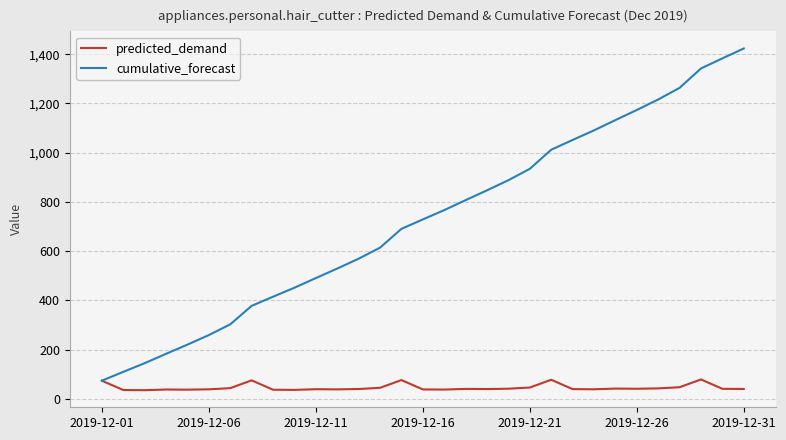

Rank the series by their average value, from highest to lowest.

cumulative_forecast, predicted_demand